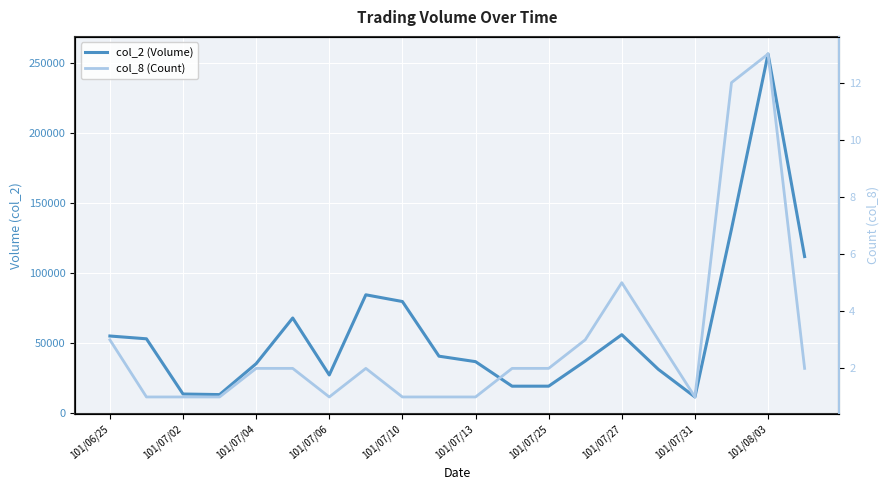

Which series changed the most between 101/08/03 and 14?

col_2 (Volume)